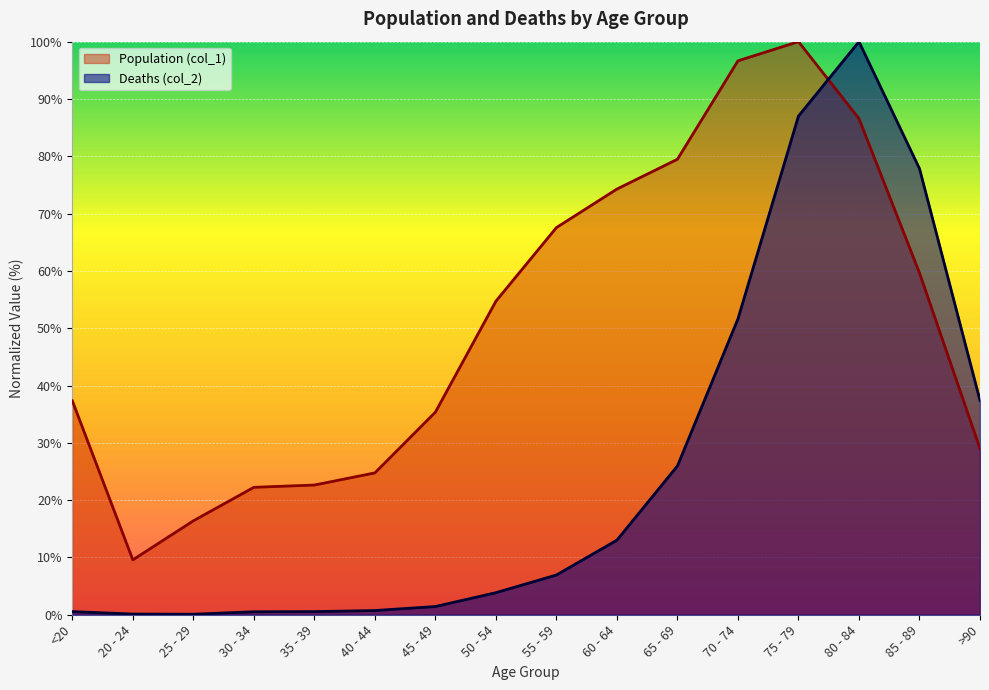

Reading left to right, transcribe all the data shown in this chart.

Population (col_1): <20=37.3	20 - 24=9.6	25 - 29=16.4	30 - 34=22.2	35 - 39=22.6	40 - 44=24.8	45 - 49=35.4	50 - 54=54.7	55 - 59=67.6	60 - 64=74.3	65 - 69=79.5	70 - 74=96.7	75 - 79=100.0	80 - 84=86.6	85 - 89=59.7	>90=29.0
Deaths (col_2): <20=0.5	20 - 24=0.1	25 - 29=0.1	30 - 34=0.5	35 - 39=0.5	40 - 44=0.7	45 - 49=1.4	50 - 54=3.8	55 - 59=6.9	60 - 64=13.0	65 - 69=26.0	70 - 74=51.6	75 - 79=87.0	80 - 84=100.0	85 - 89=77.8	>90=37.4